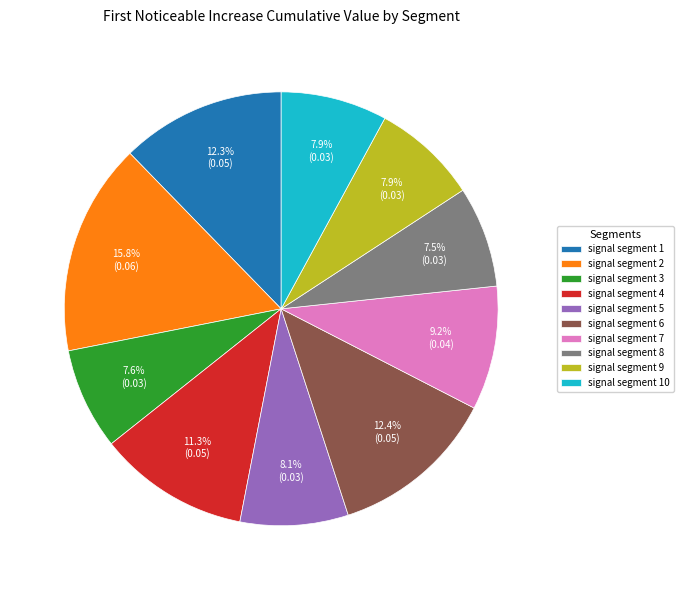

Does any single category account for the majority?

No